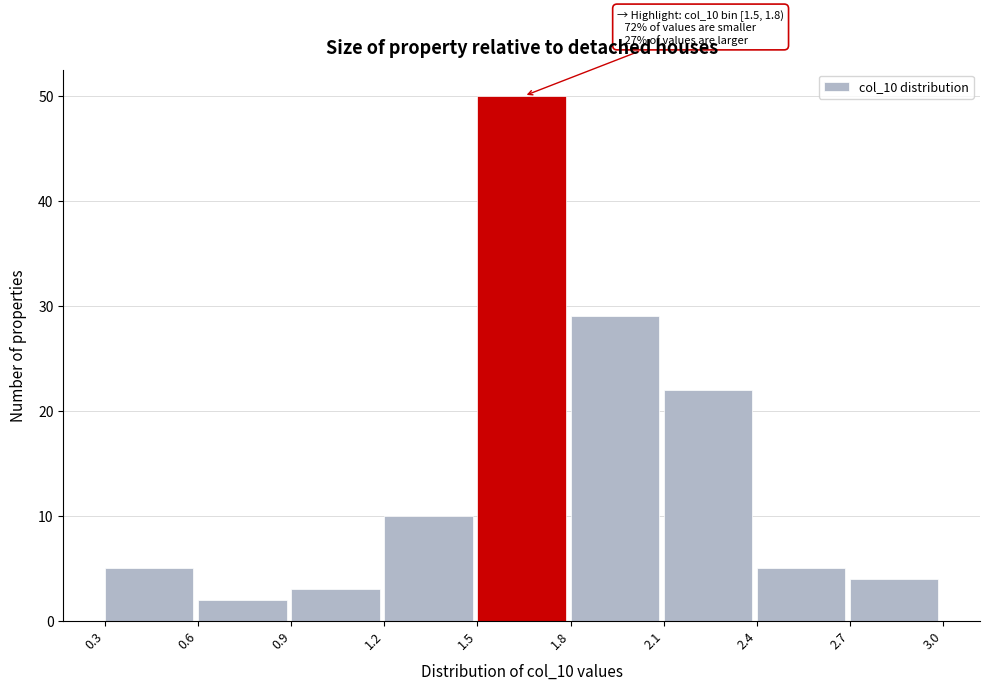

Which range on the x-axis has the tallest bar?

1.5 to 1.8